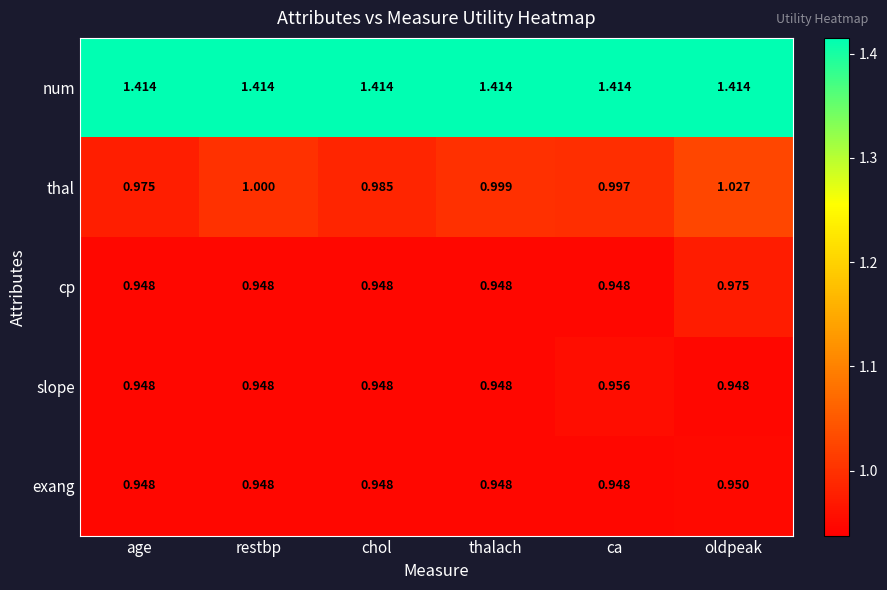

At which label does thal reach its minimum?

age